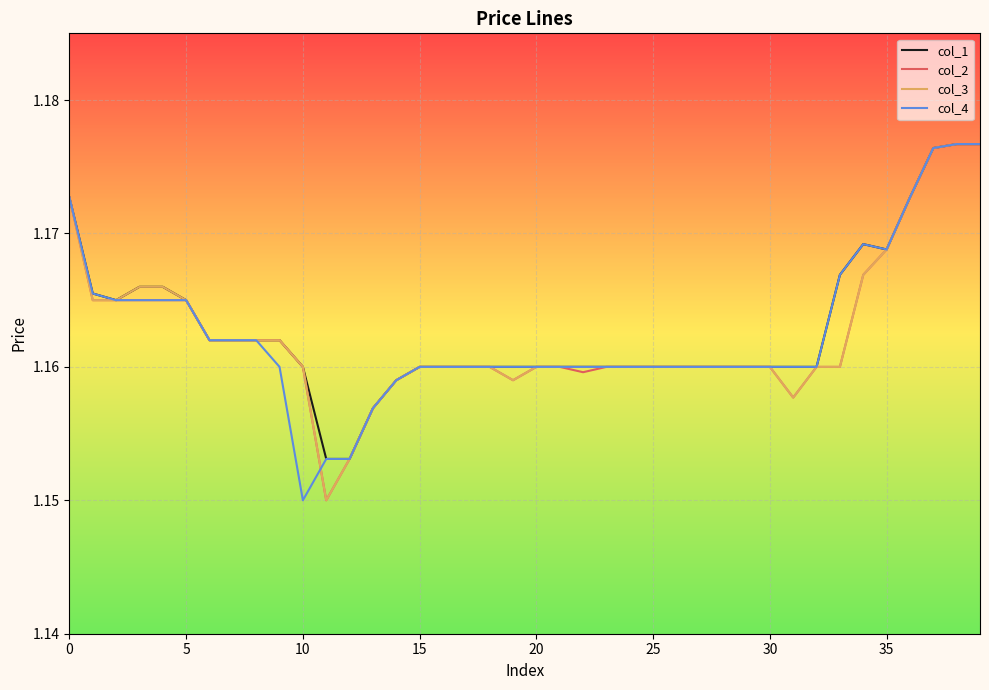

At which label is col_2 closest to 1?

11